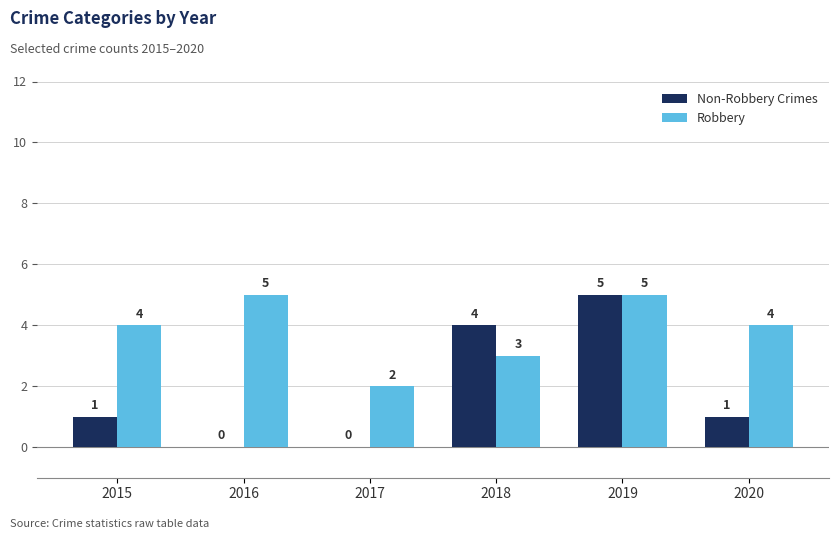

Reading left to right, list all the values displayed in this chart.

Non-Robbery Crimes: 2015=1	2016=0	2017=0	2018=4	2019=5	2020=1
Robbery: 2015=4	2016=5	2017=2	2018=3	2019=5	2020=4